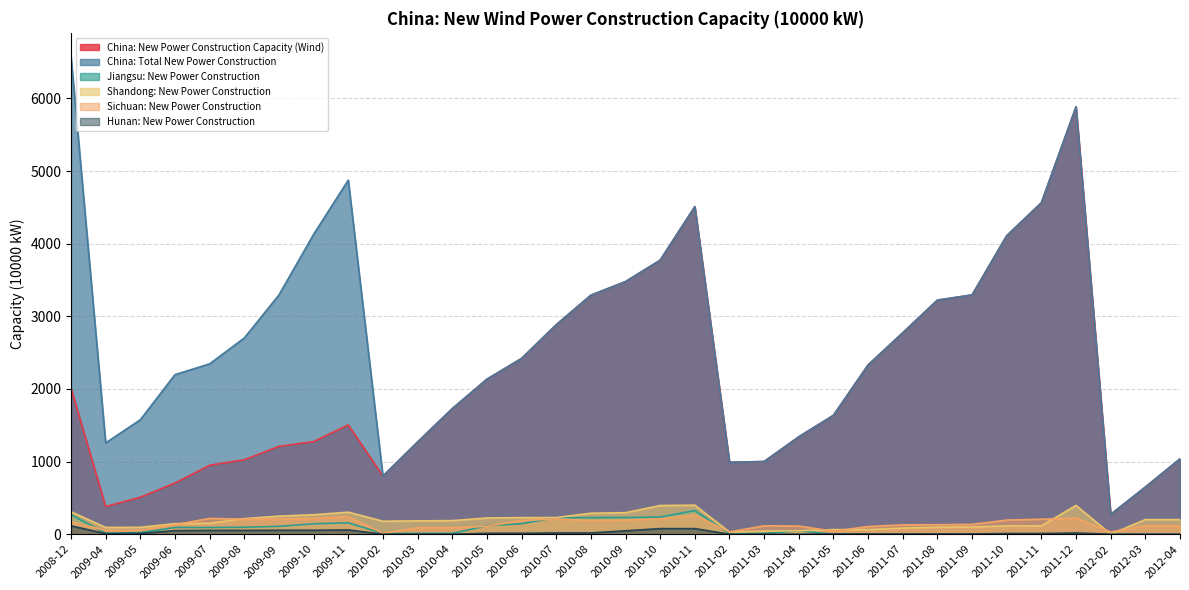

True or false: Jiangsu: New Power Construction and Sichuan: New Power Construction cross at least once.

True